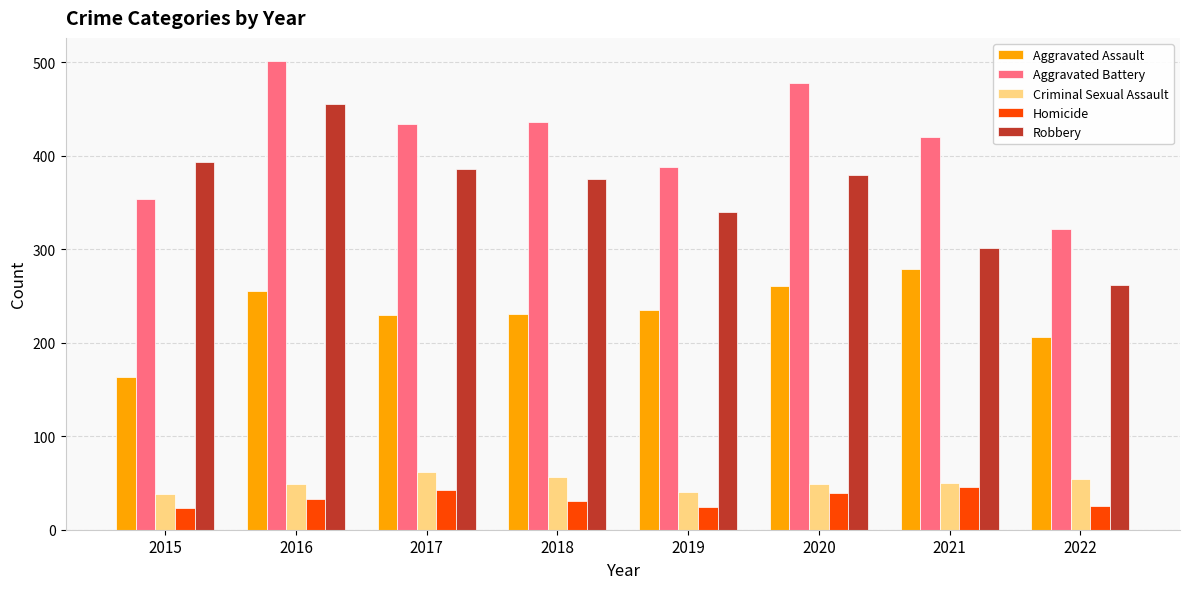

Which category has the lowest value in the Robbery series?

2022